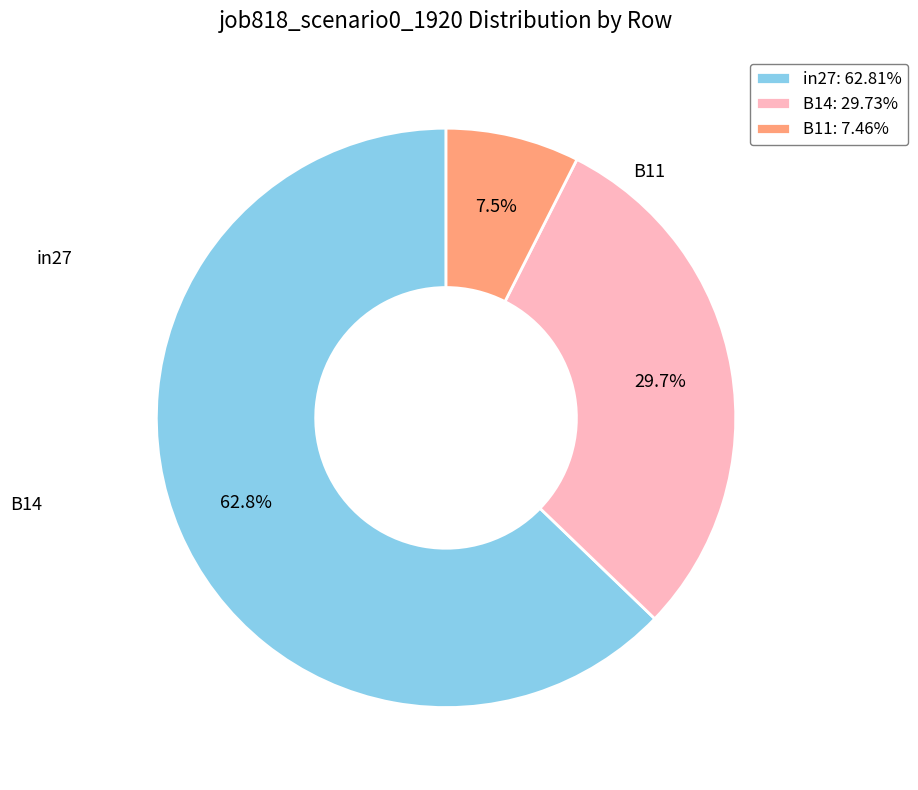

The B14 slice represents 30% of the pie. True or false?

True